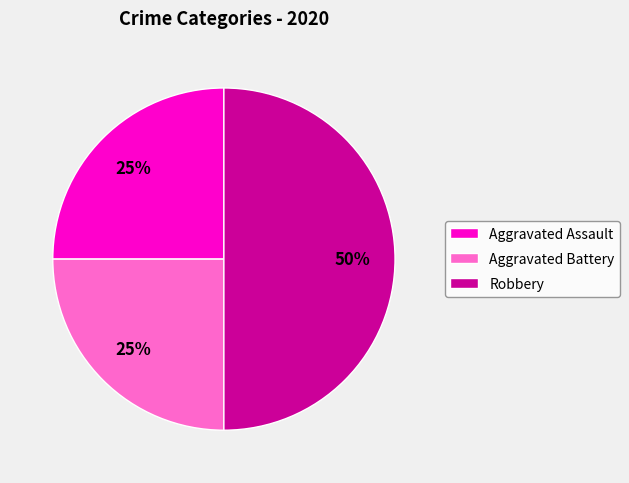

Which category has the biggest portion of the pie?

Robbery